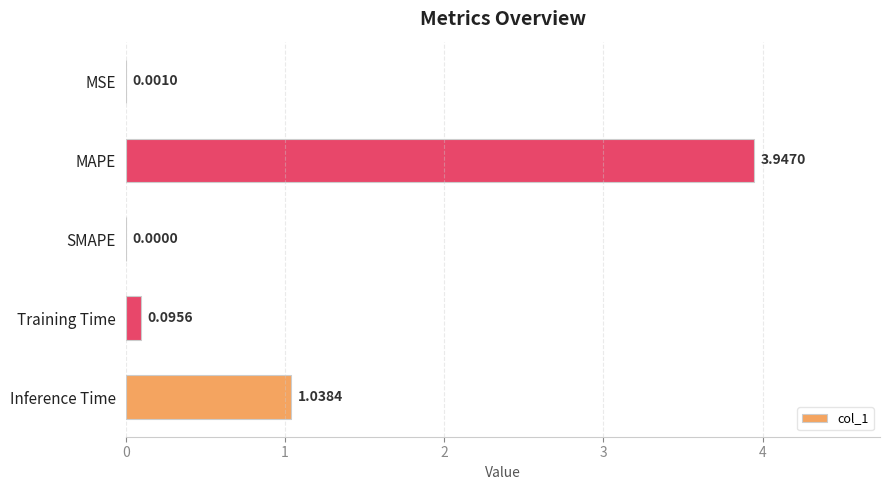

What is the change in value from MAPE to SMAPE?

-3.9